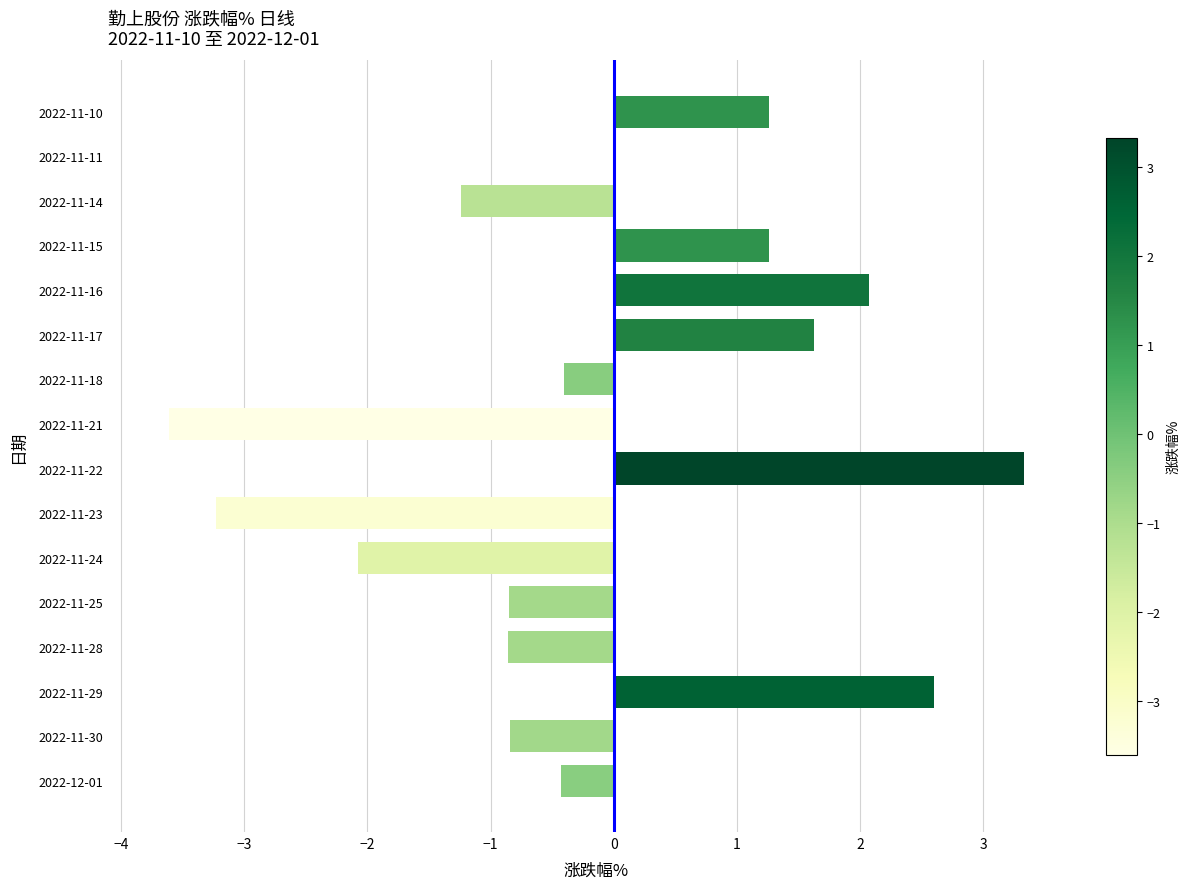

What is the change in value from 2022-12-01 to 2022-11-15?

+1.7